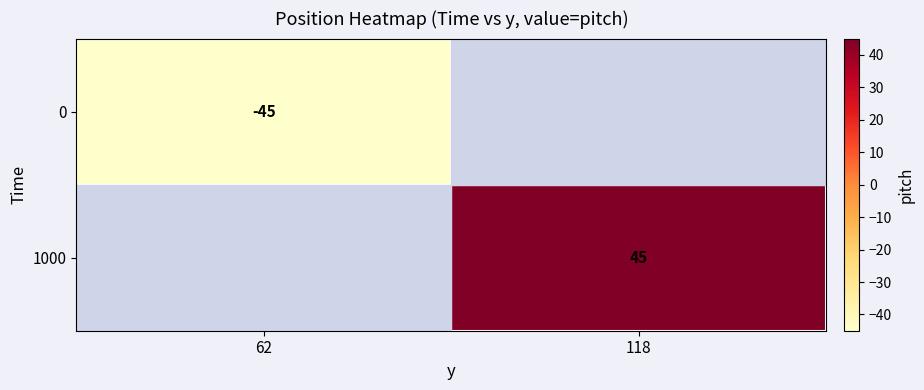

True or false: 0 has a value of -28 at 62.

False